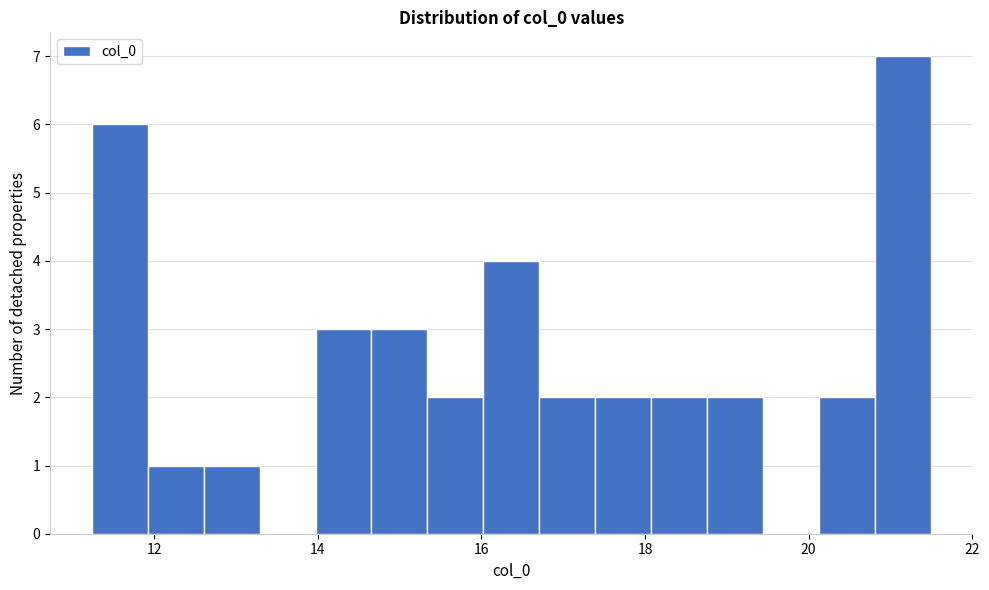

Around what value on the x-axis is the tallest bar? Give the approximate position of its centre, as read against the axis.

21.2